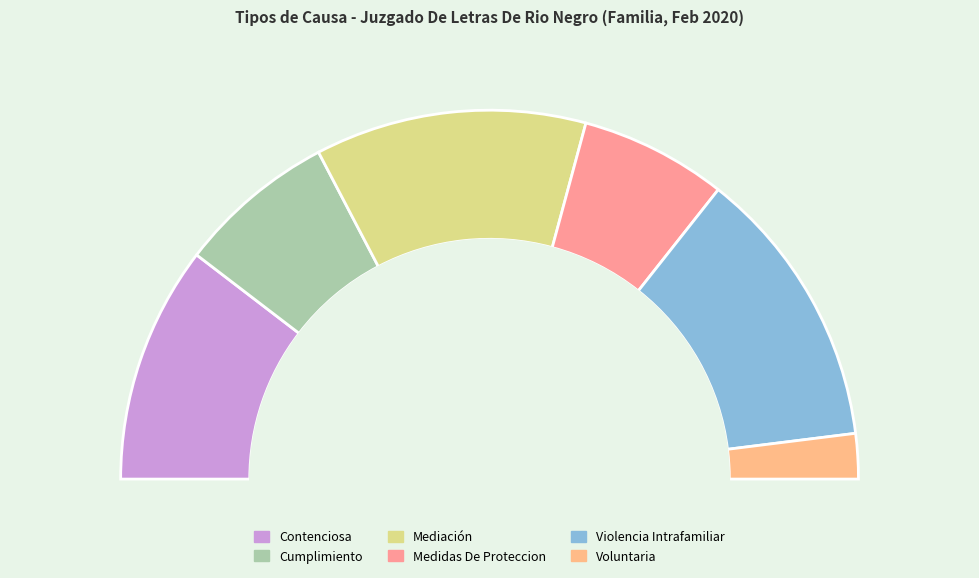

What is the change in value from Contenciosa to Mediación?

+3